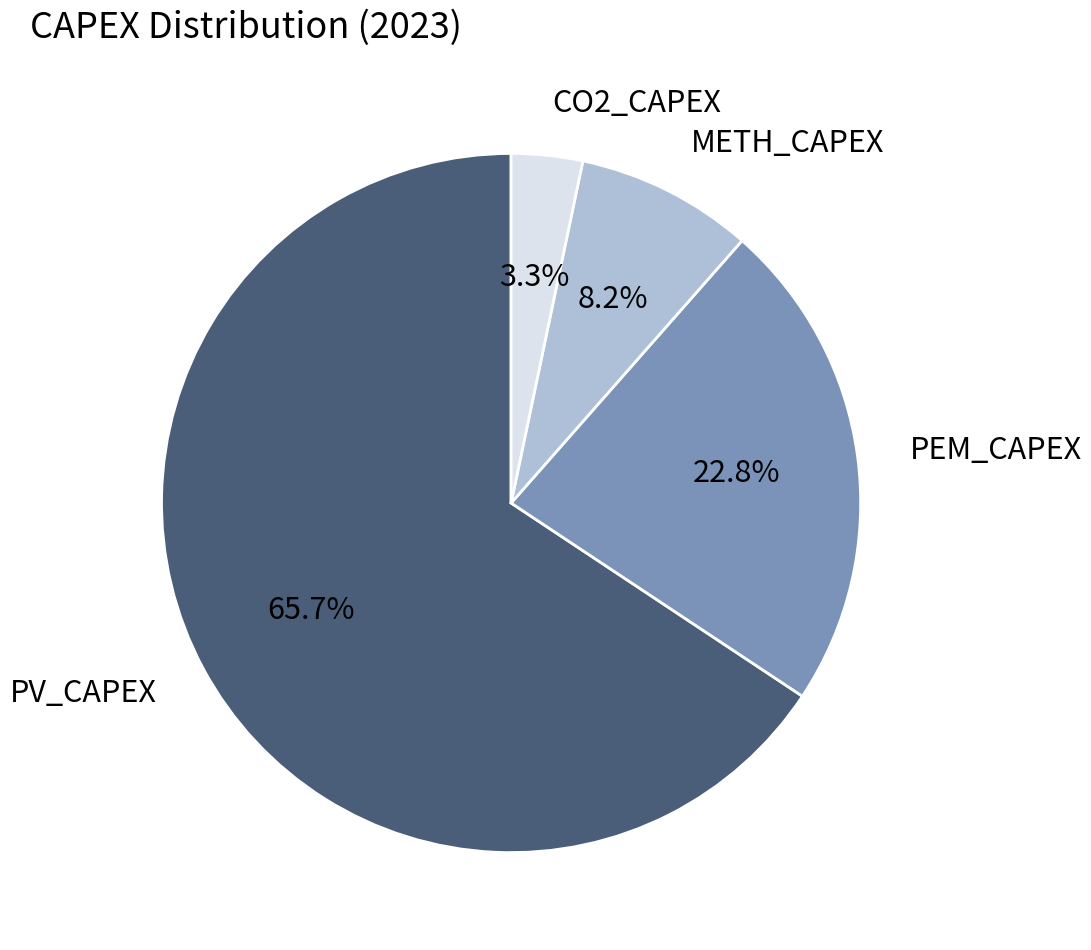

Approximately how many times larger is the value at METH_CAPEX compared to PEM_CAPEX?

0.4